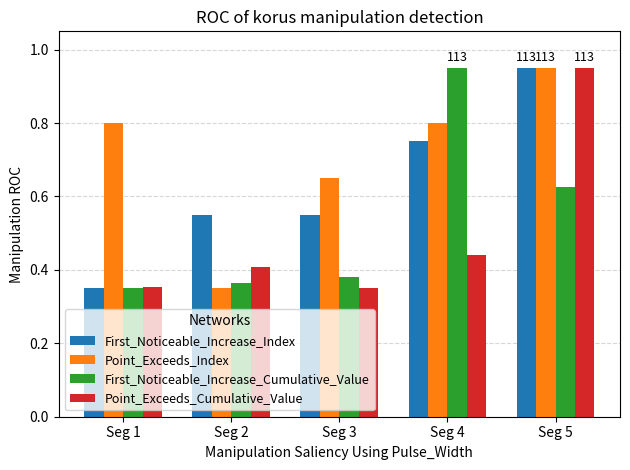

What is the sum of the First_Noticeable_Increase_Index values at Seg 5 and Seg 3?

1.5